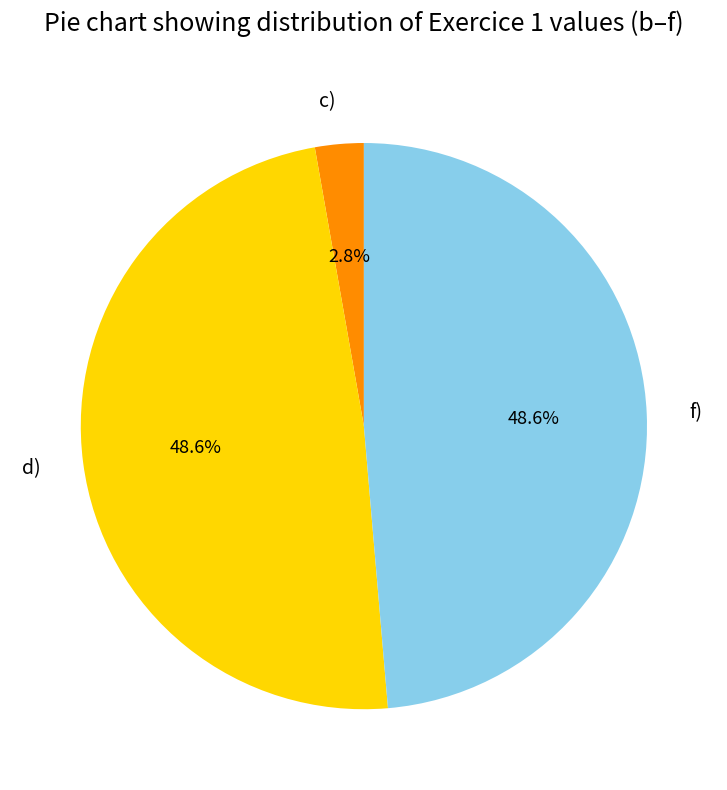

The c) slice represents 3% of the pie. True or false?

True